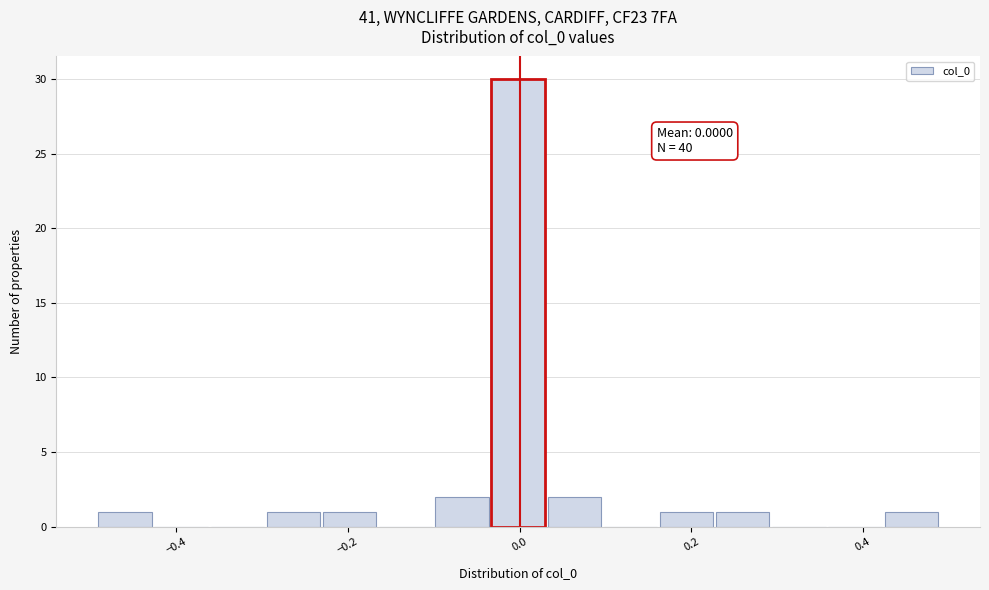

Around what value on the x-axis is the tallest bar? Give the approximate position of its centre, as read against the axis.

0.00